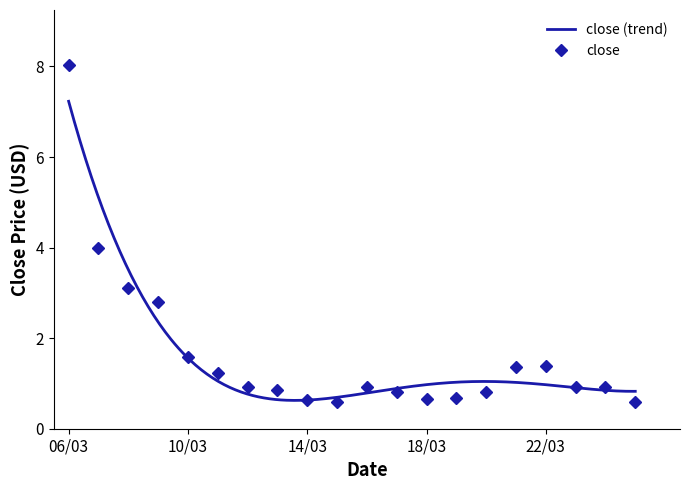

What is the difference between the maximum and second lowest values?

7.4